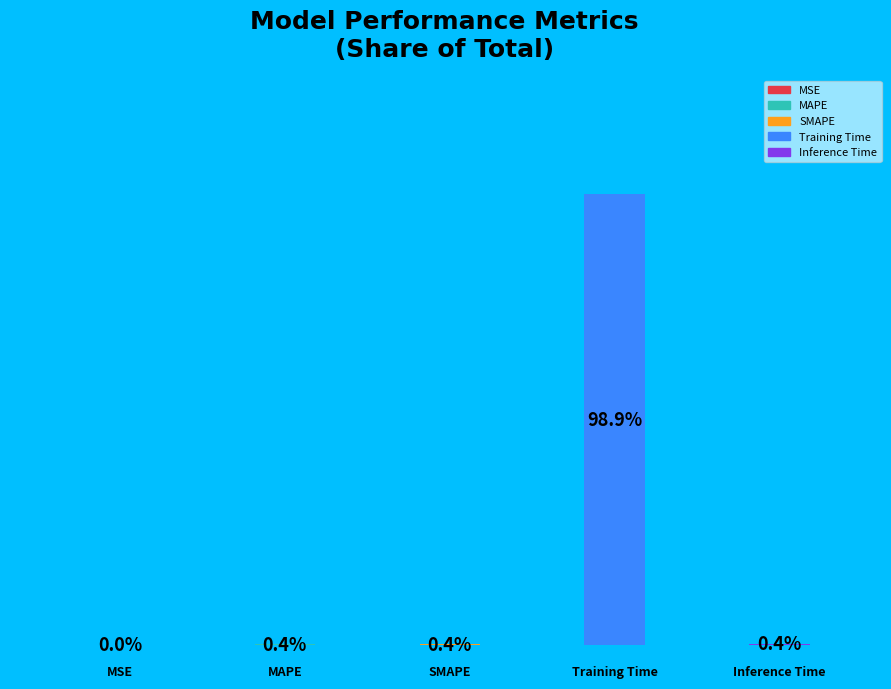

How much of the chart is everything except MAPE?

99.6%